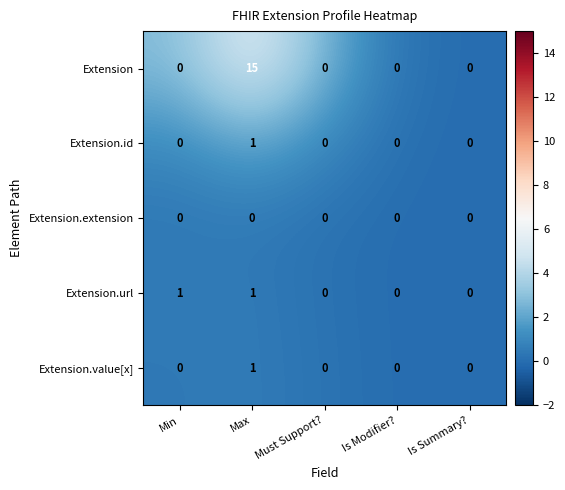

What is the difference between the Extension values at Max and Is Summary??

15